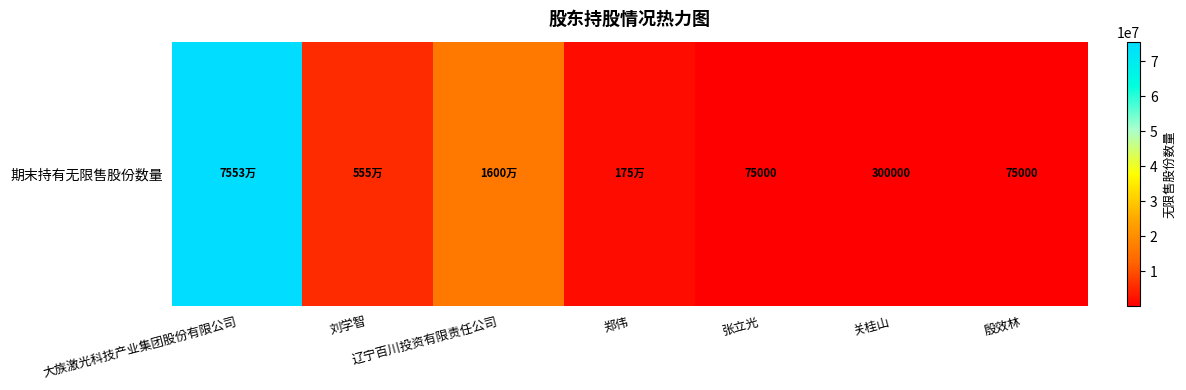

Between 辽宁百川投资有限责任公司 and 刘学智, which is larger?

辽宁百川投资有限责任公司